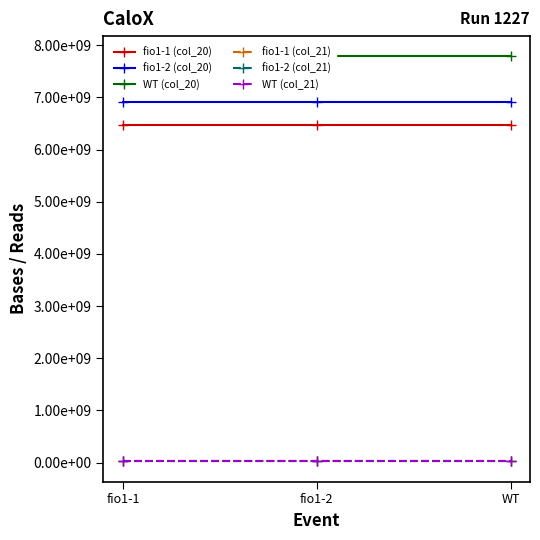

Reading left to right, list all the values displayed in this chart.

fio1-1 (col_20): 6466981500	6466981500	6466981500
fio1-2 (col_20): 6915782400	6915782400	6915782400
WT (col_20): 7786660500	7786660500	7786660500
fio1-1 (col_21): 21556605	21556605	21556605
fio1-2 (col_21): 23052608	23052608	23052608
WT (col_21): 25955535	25955535	25955535